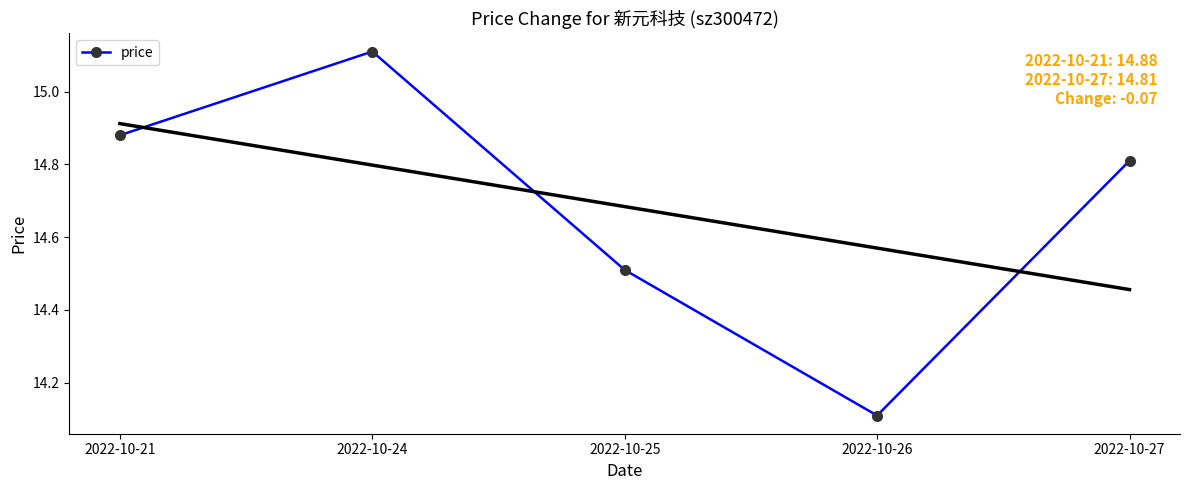

What is the average value?

14.7